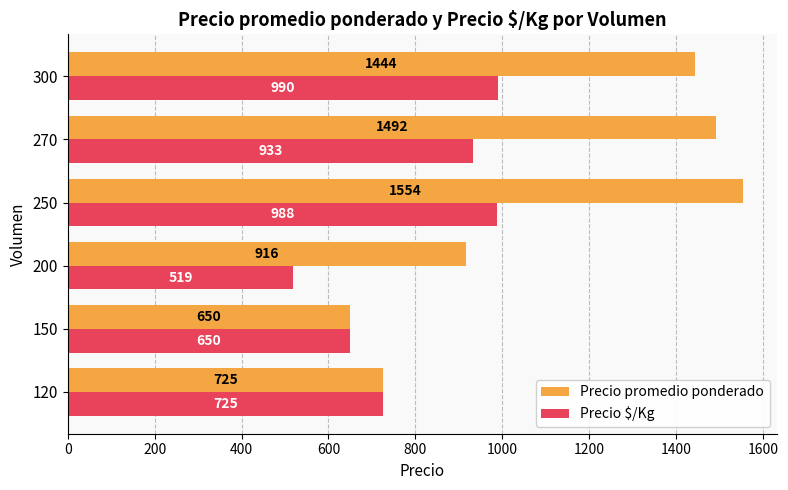

The Precio promedio ponderado series shows 2270 at 270. True or false?

False